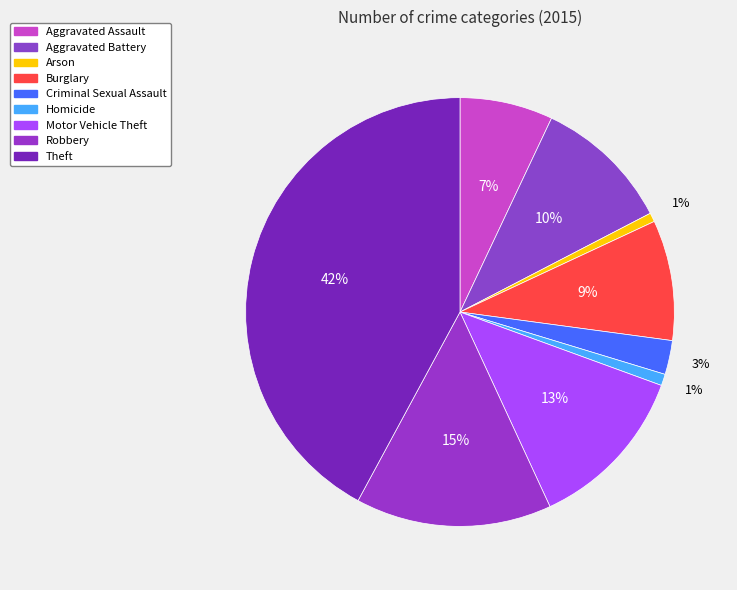

To the nearest percent, what is the average slice percentage?

11%